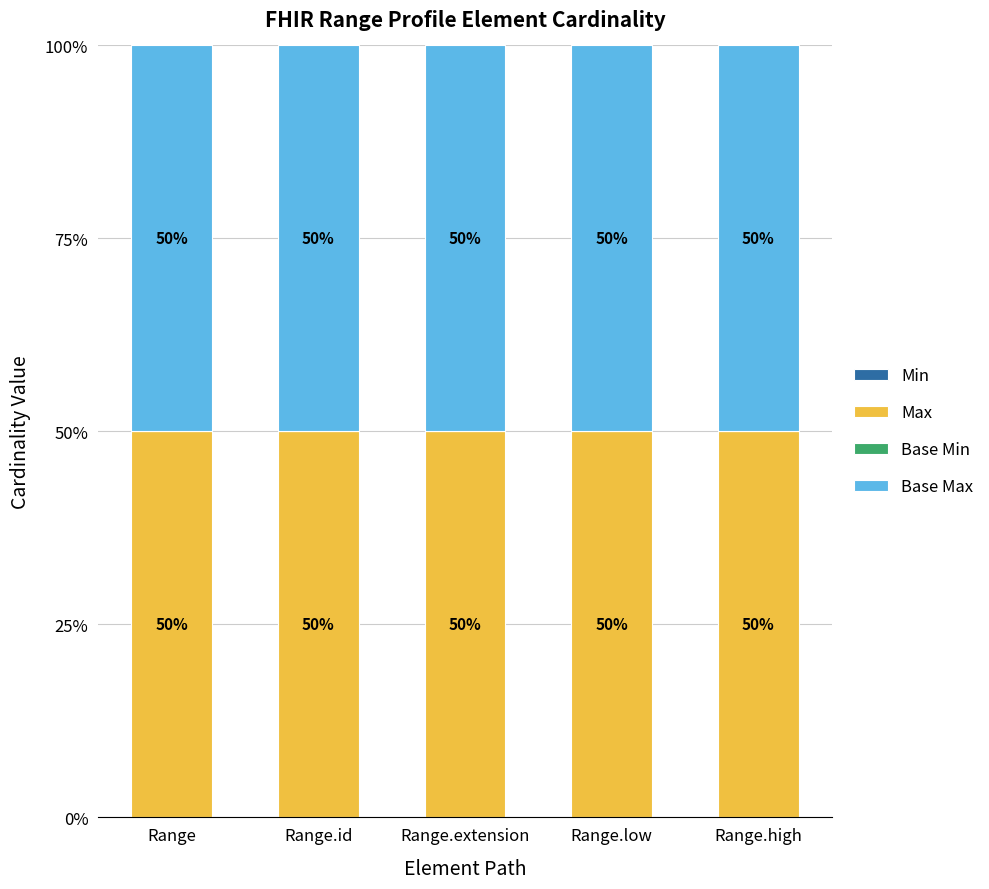

Which category has the lowest value in the Base Max series?

Range